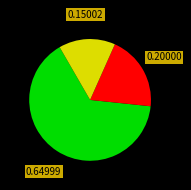

How many segments does this pie chart have?

3